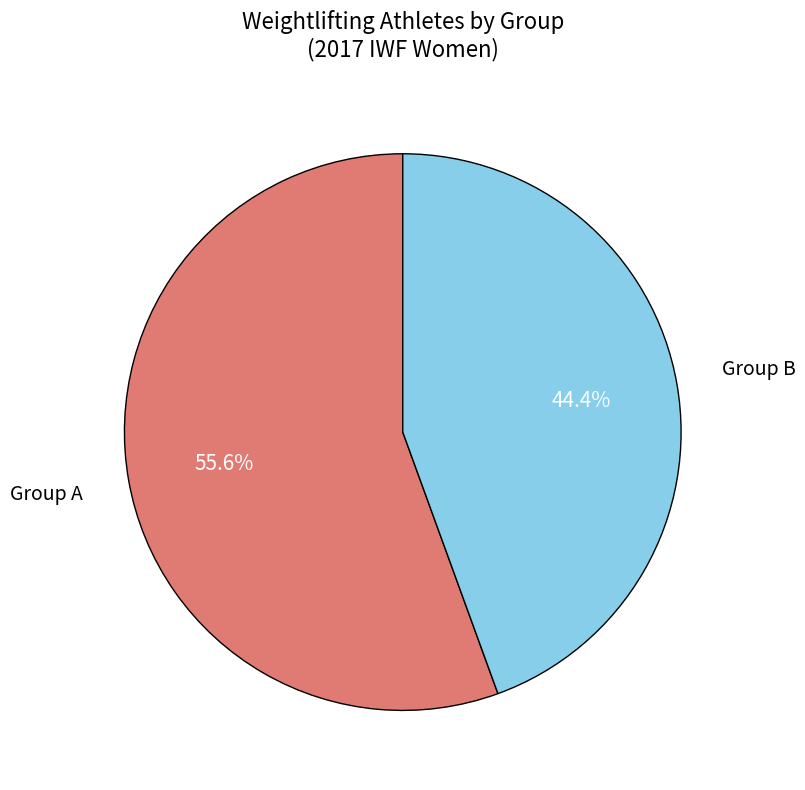

Is there a majority slice in this chart?

Yes